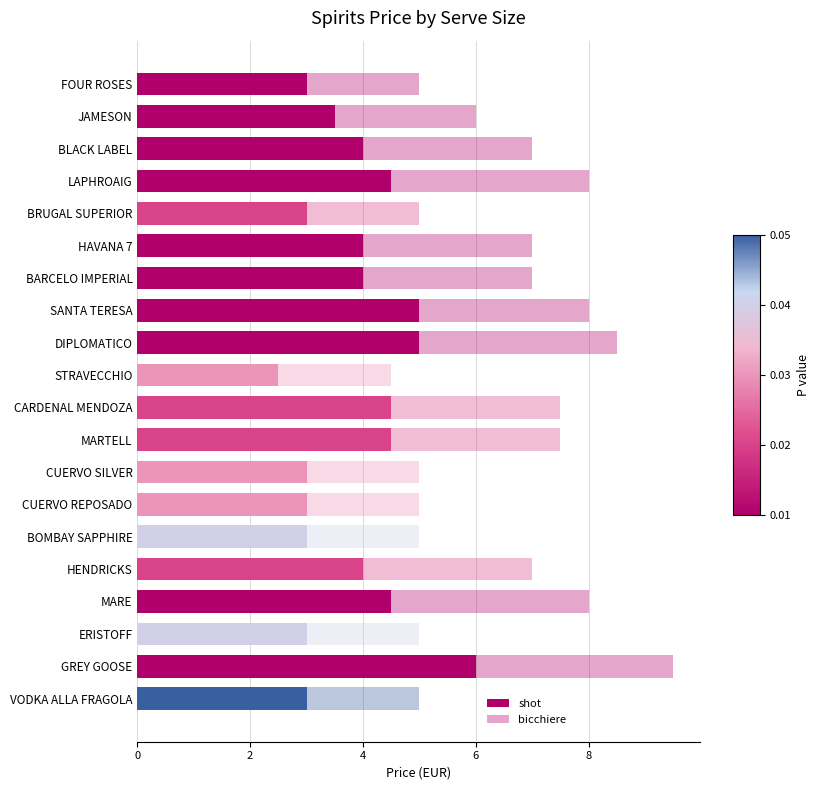

What is the sum of the bicchiere values at BLACK LABEL and SANTA TERESA?

15.0